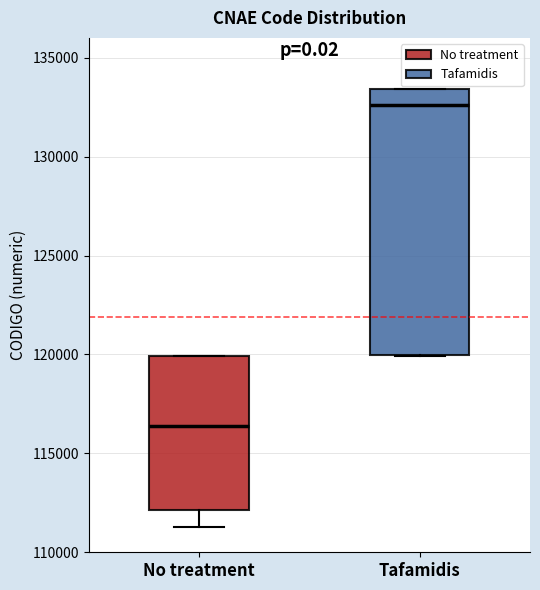

Reading left to right, transcribe this box plot: for each box, give where its median line is, the range the box spans, and where its two whiskers end, as read against the y-axis. The values are not printed on the chart, so give them approximately, as read against the axis.

No treatment: median 116500, box 112000 to 120000, whiskers 111500 to 120000
Tafamidis: median 132500, box 120000 to 133500, whiskers 120000 to 133500